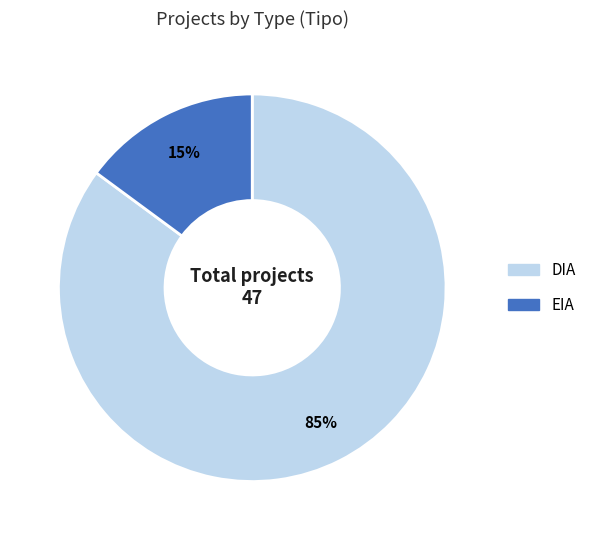

Is it true that EIA is 2% of the pie?

False